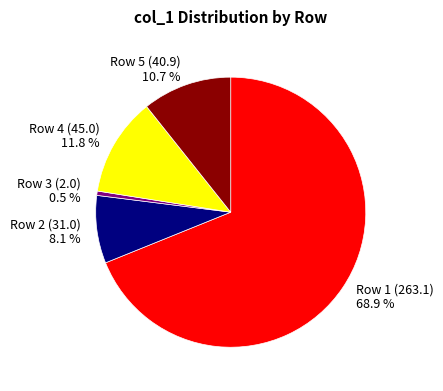

Which slice is the smallest?

Row 3 (2.0)